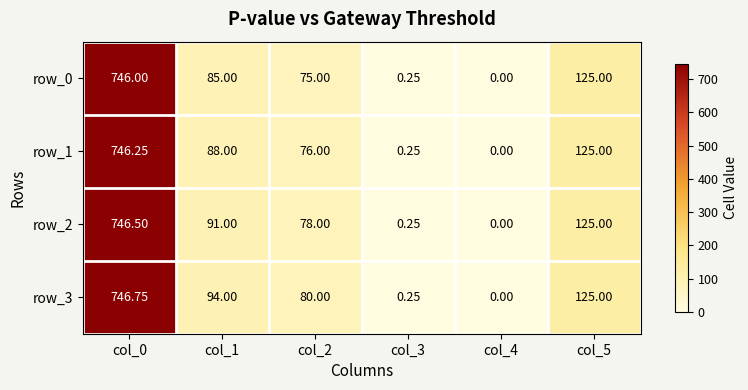

At which label does row_3 first exceed 94?

col_0